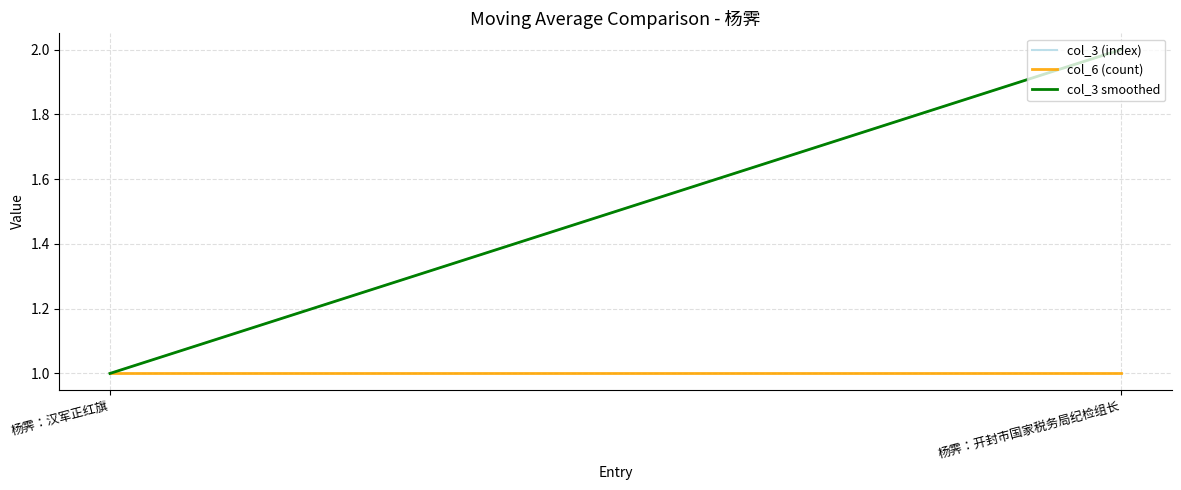

Reading left to right, what are all the values shown in this chart?

col_3 (index): 1	2
col_6 (count): 1	1
col_3 smoothed: 1	2